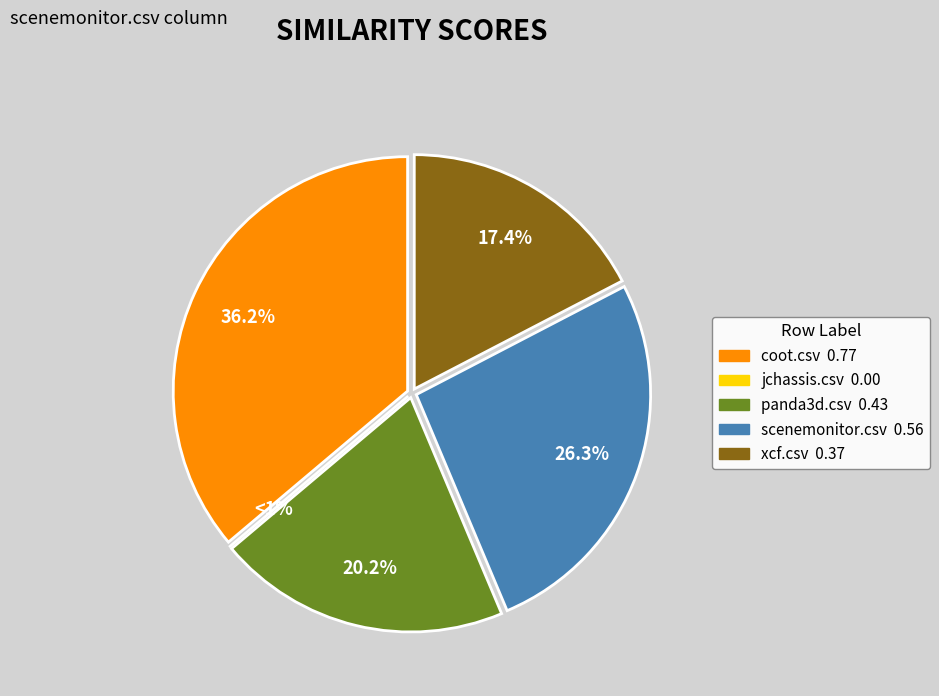

The xcf.csv slice represents 17% of the pie. True or false?

True